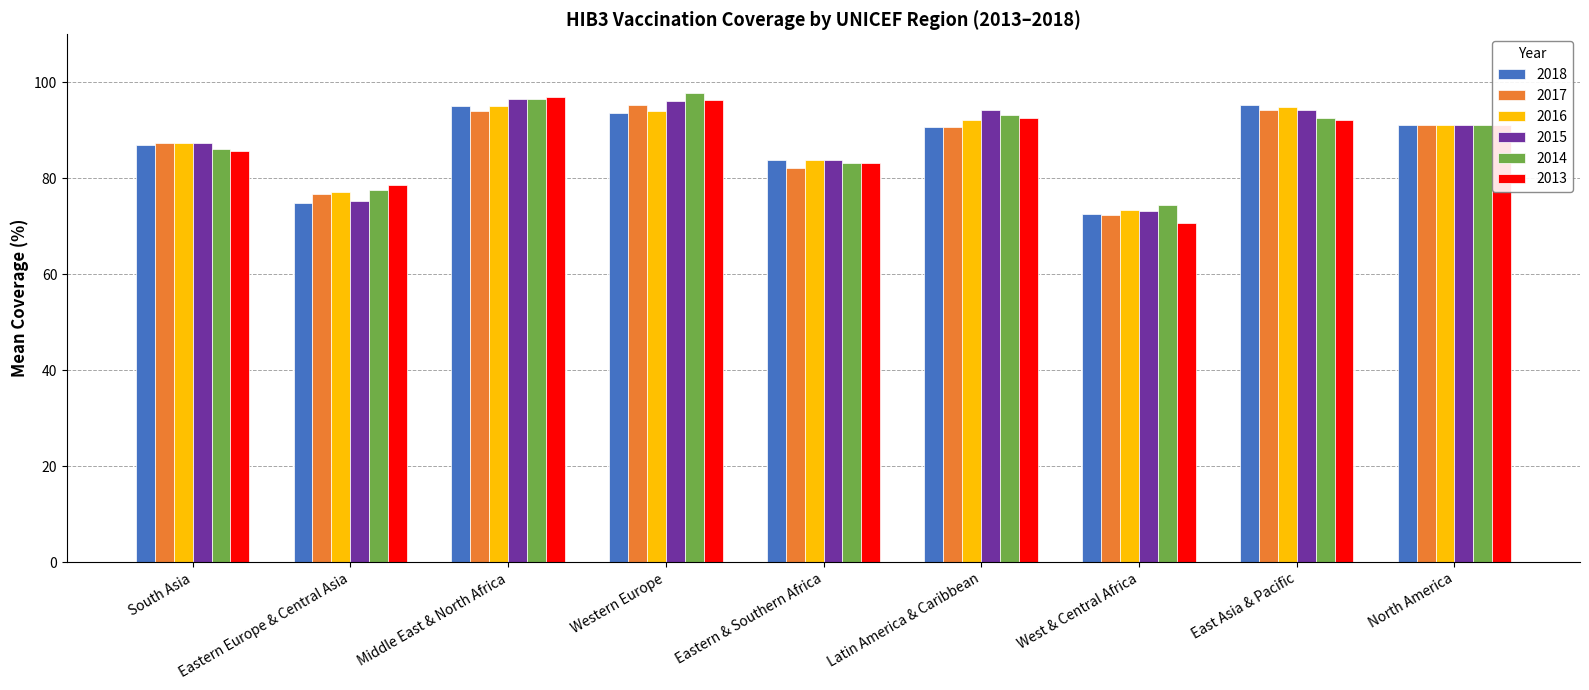

What is the average value of the 2018 series?

87.1